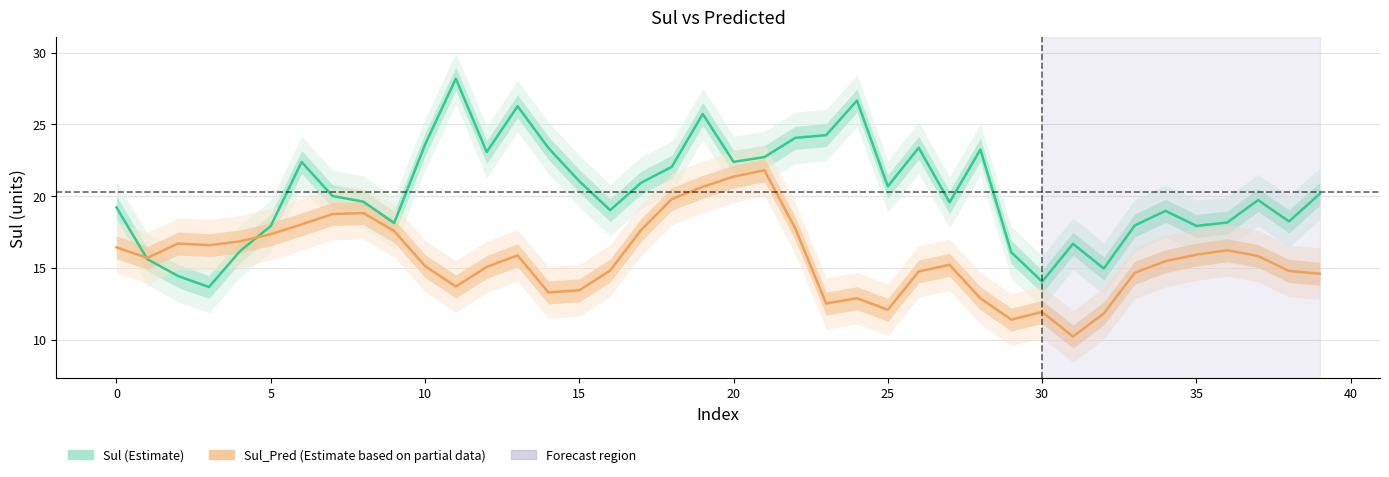

Which series has the largest total across all categories?

Sul (Estimate)